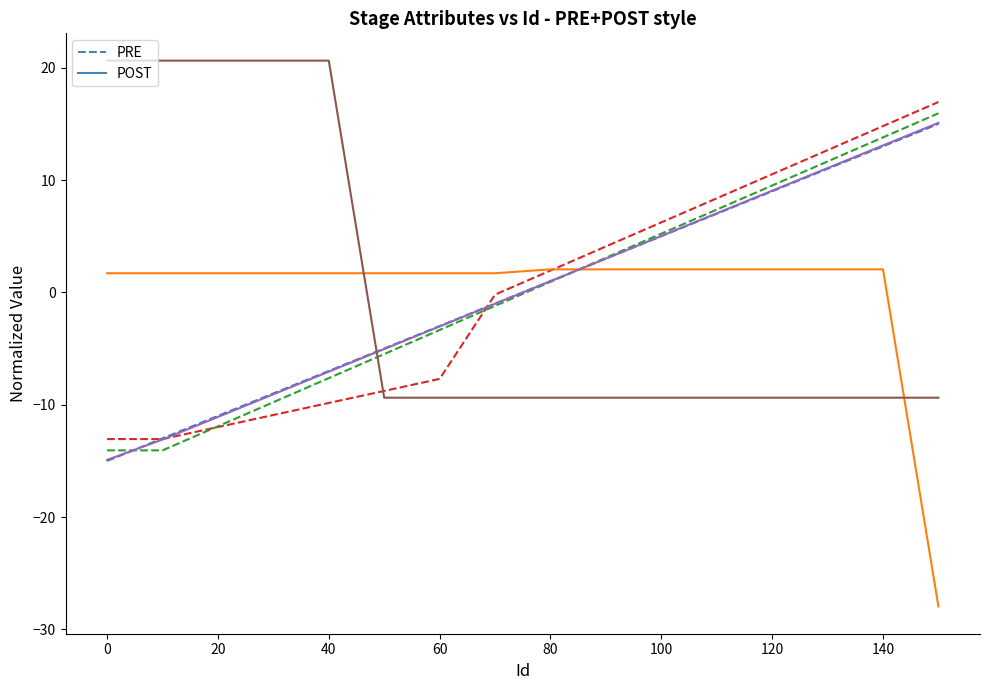

What is the greatest value displayed?

20.6